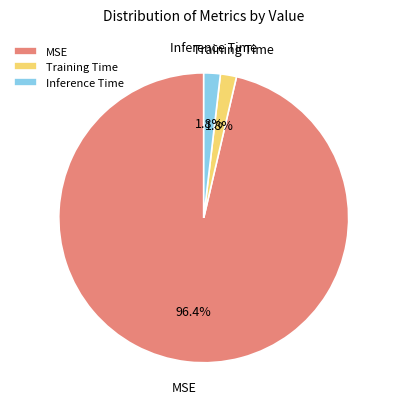

Which has a higher value, MSE or Training Time?

MSE